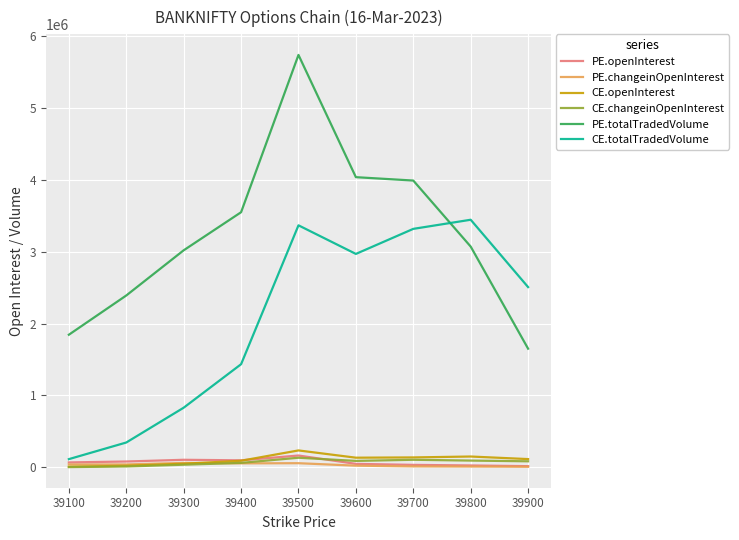

What is the sum of the PE.totalTradedVolume values at 39600 and 39100?

5877918